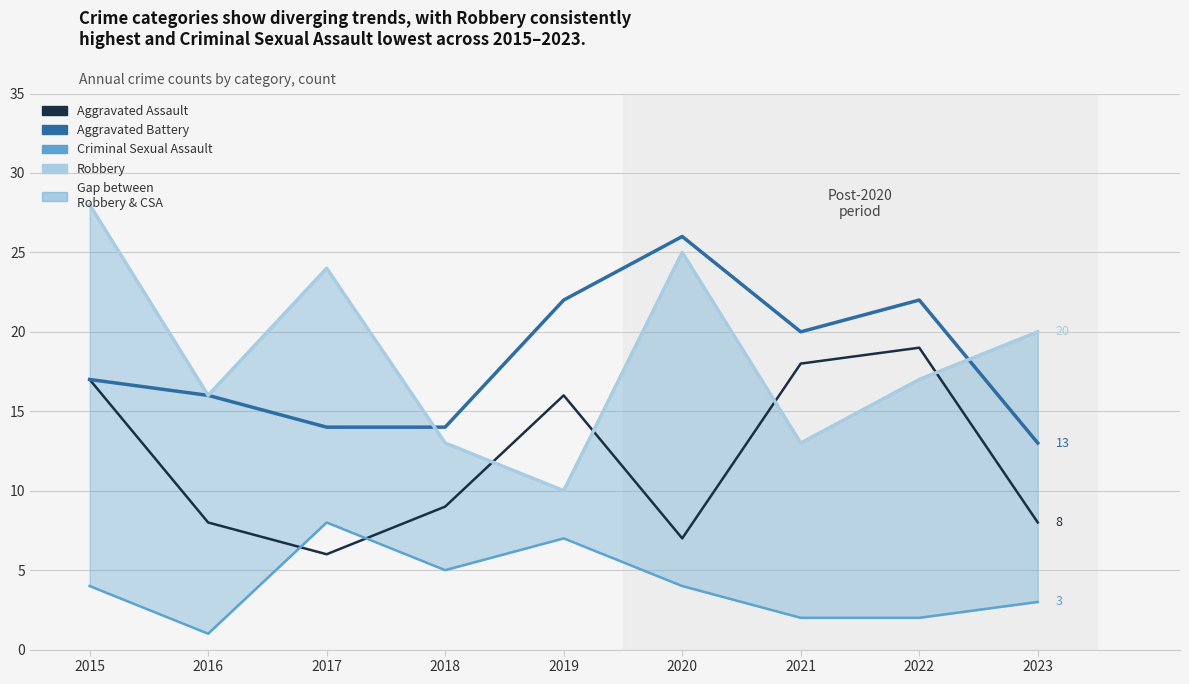

Reading right to left, what are all the values shown in this chart?

Aggravated Assault: 8	19	18	7	16	9	6	8	17
Aggravated Battery: 13	22	20	26	22	14	14	16	17
Criminal Sexual Assault: 3	2	2	4	7	5	8	1	4
Robbery: 20	17	13	25	10	13	24	16	28